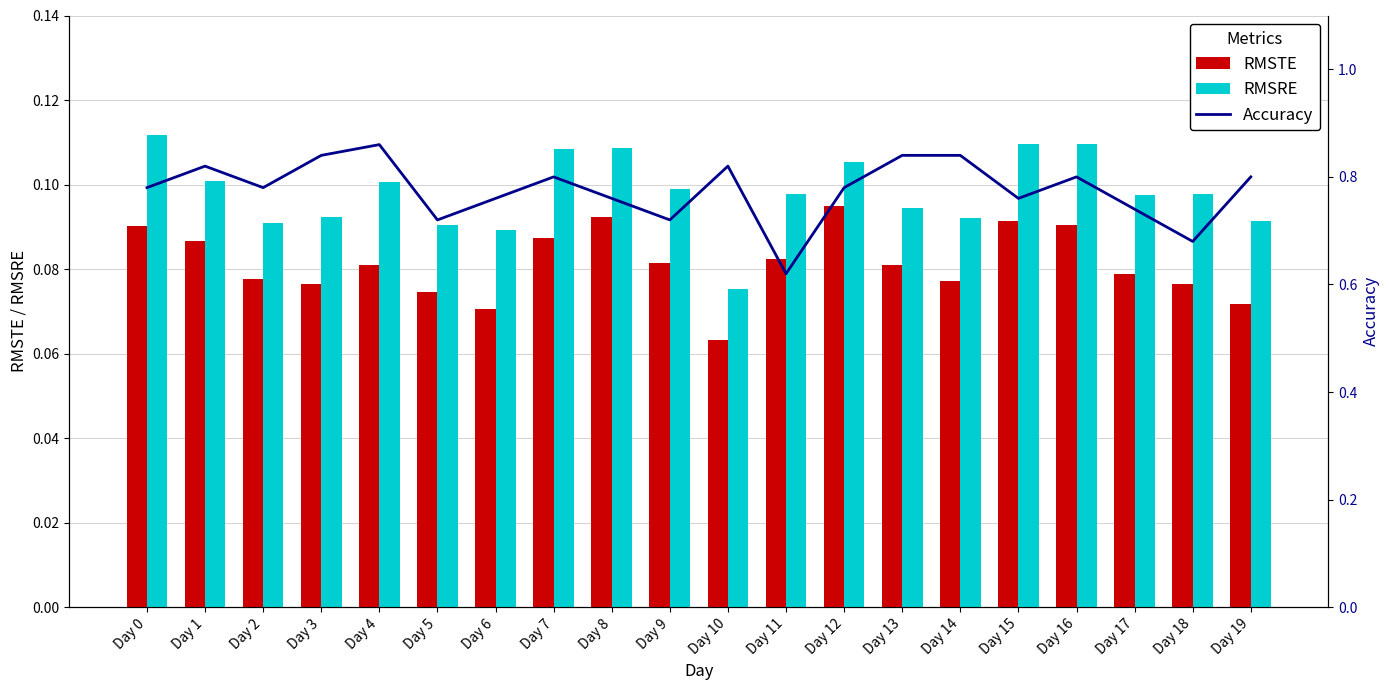

Is the value of RMSRE at Day 4 greater than the value of RMSTE at Day 2?

Yes